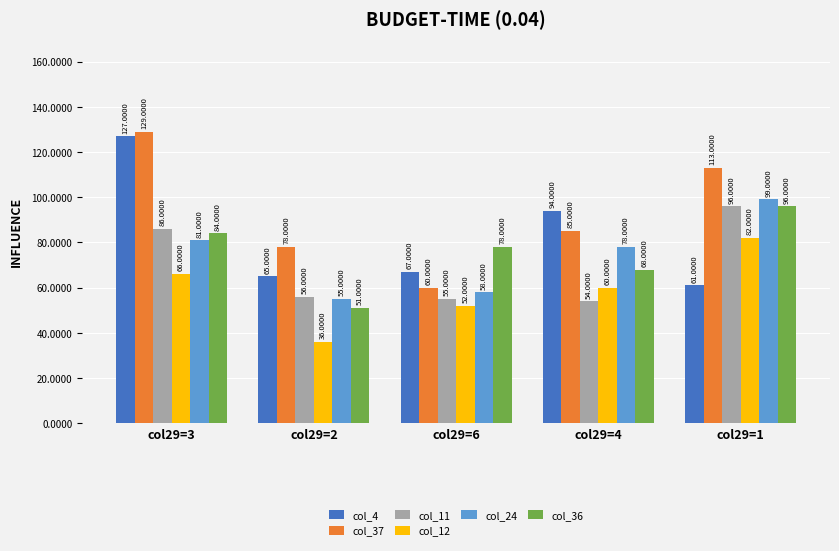

What is the spread (max minus min) of values at col29=1?

52